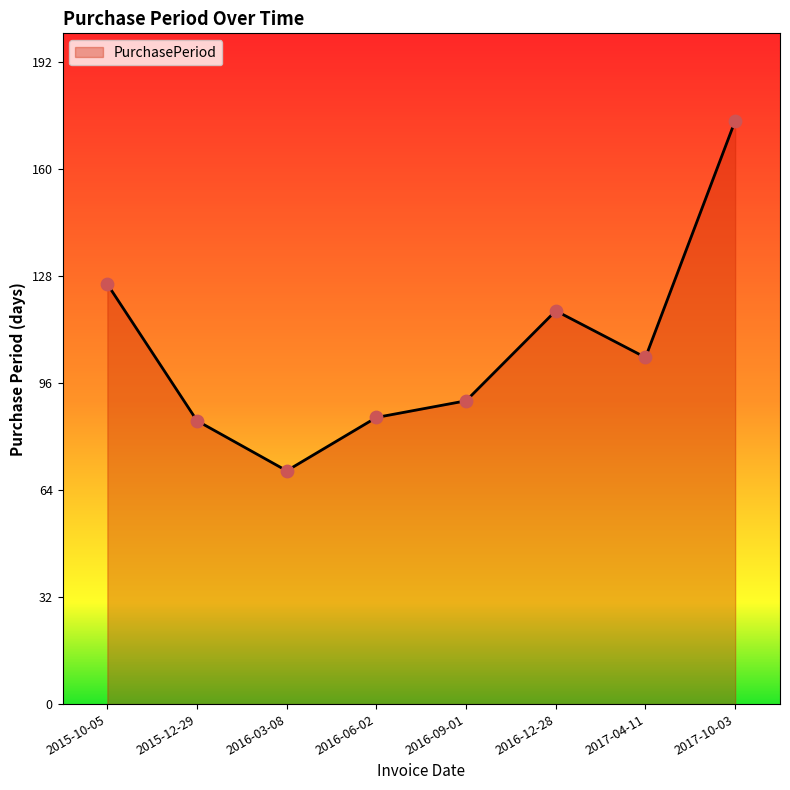

Between 2017-10-03 and 2017-04-11, which is larger?

2017-10-03